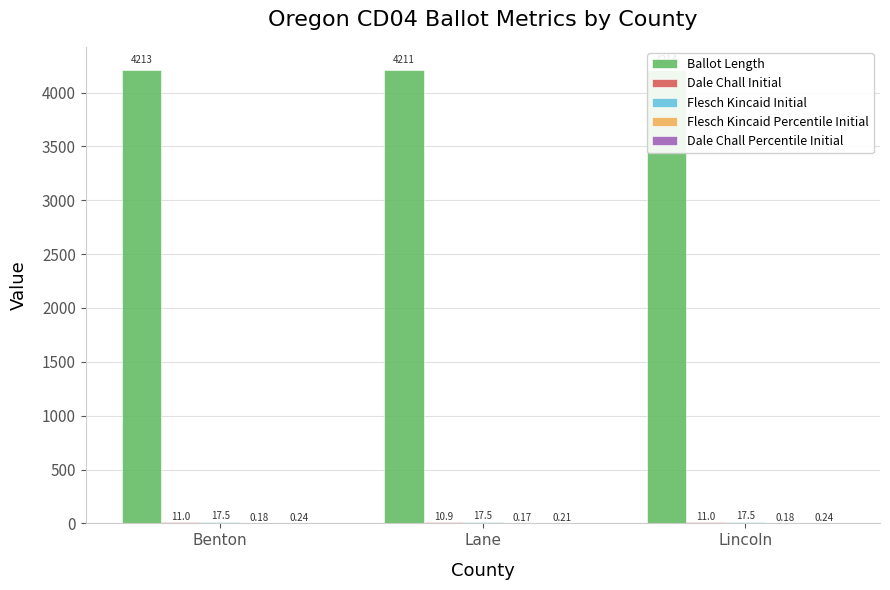

What position from the left is Lincoln?

3